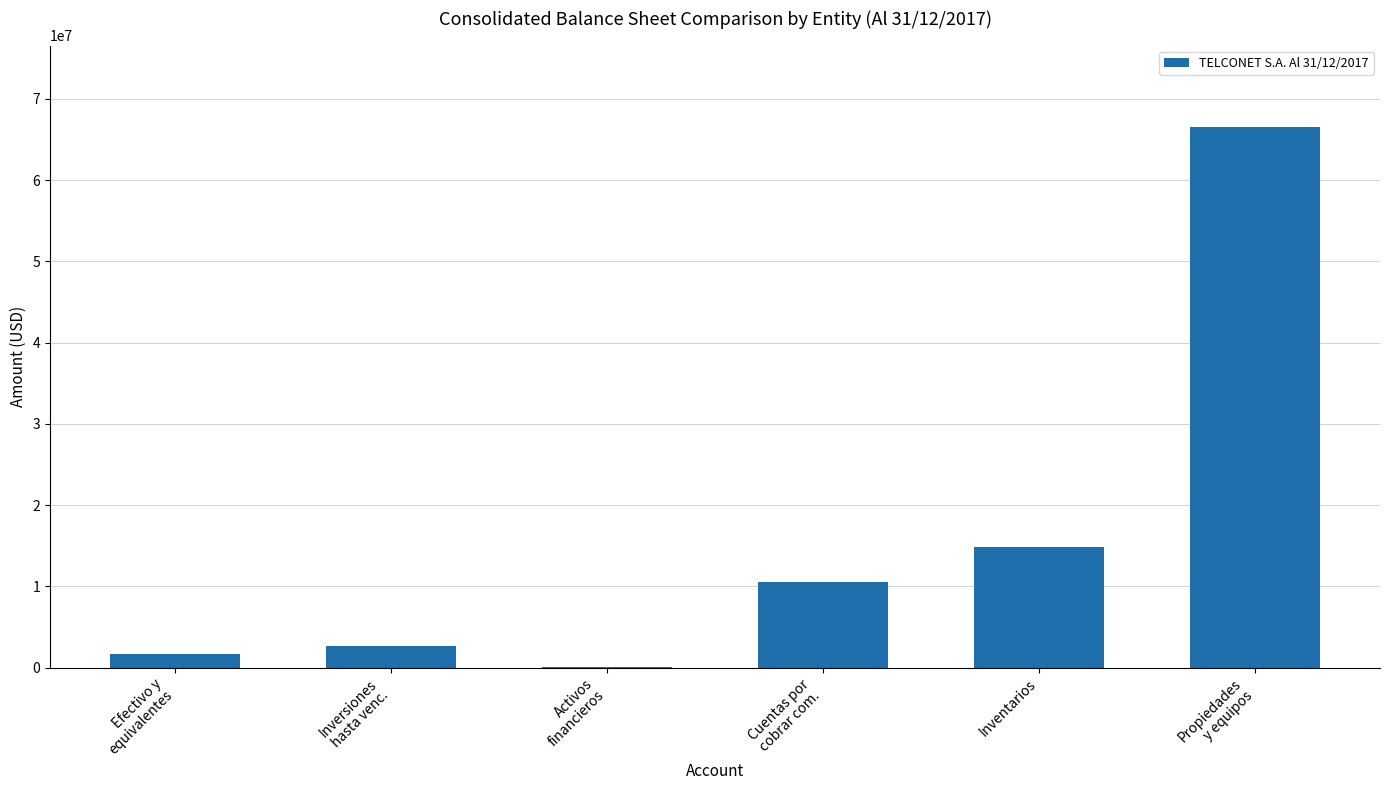

What is the greatest value displayed?

66573020